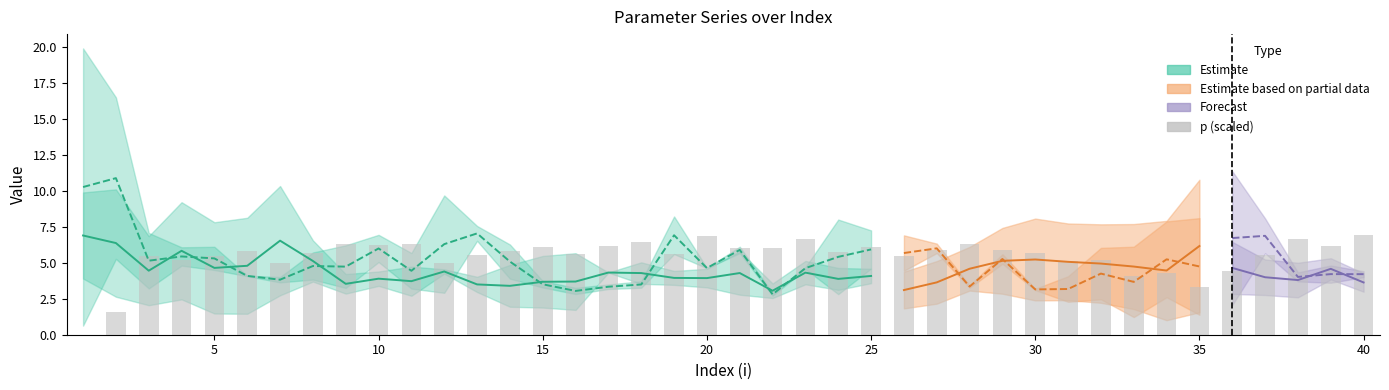

The value at 10 is 10.7. True or false?

False